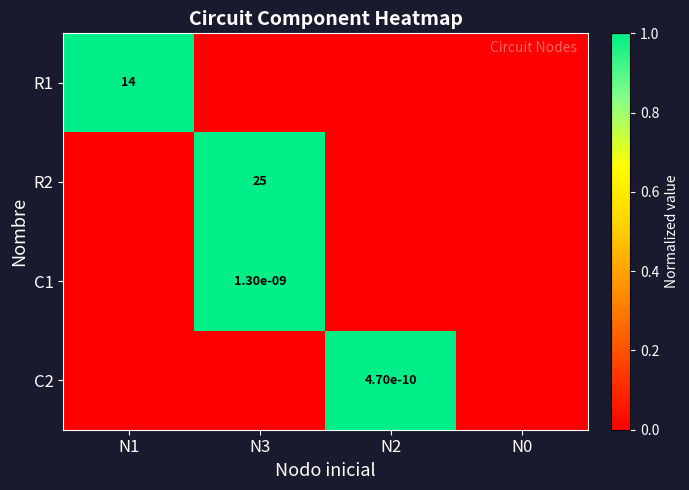

The R2 series shows 35.5 at N3. True or false?

False